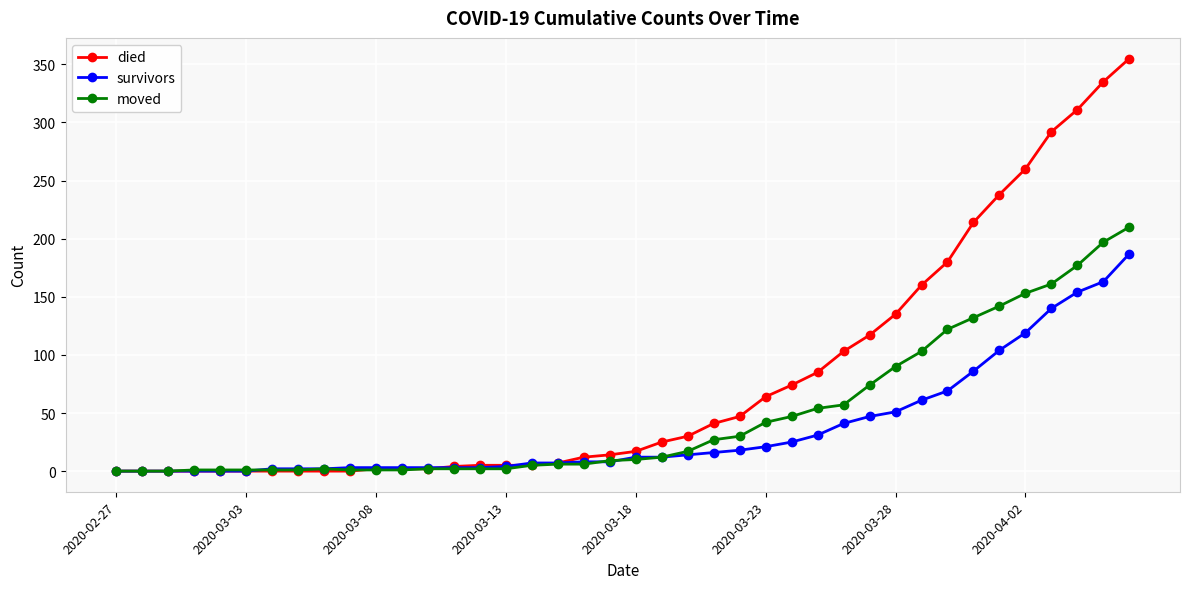

Which series has the largest total across all categories?

died